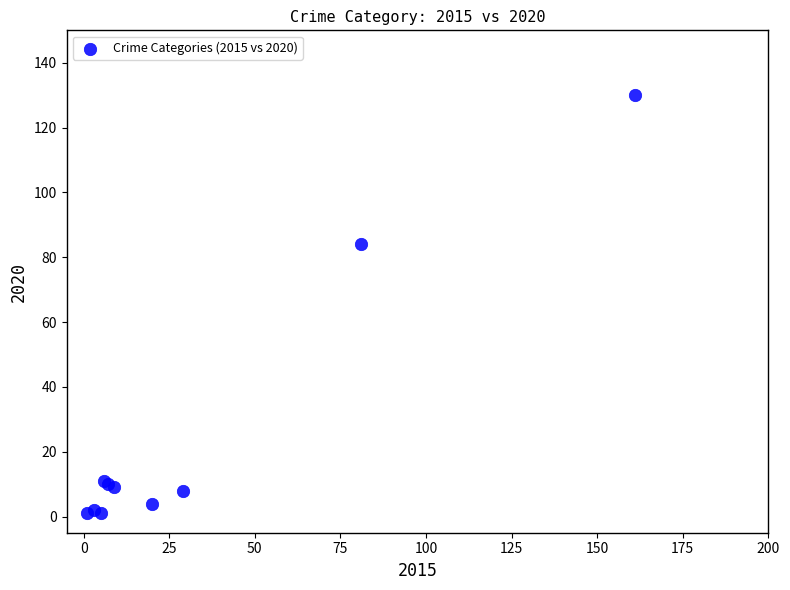

What Y value in the scatter plot is closest to 65?

84